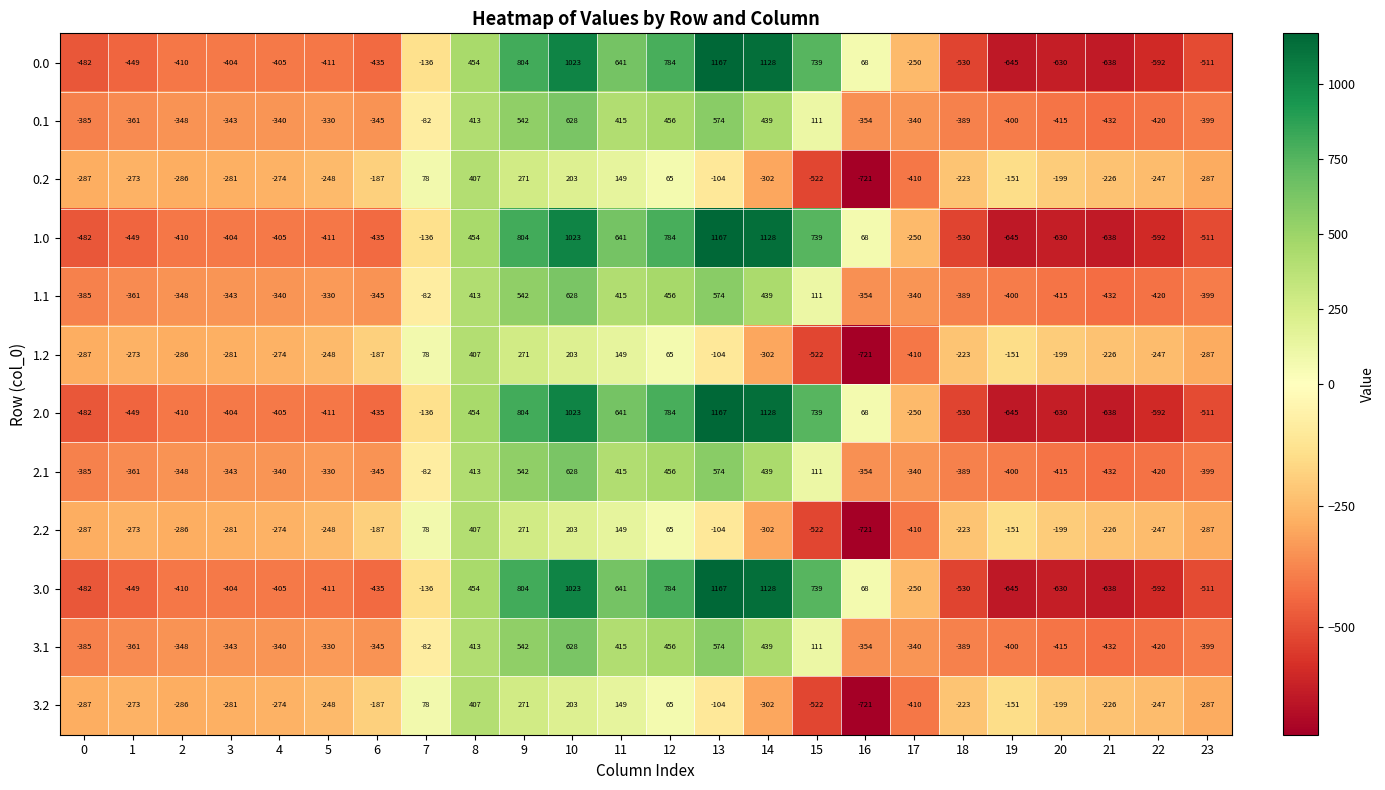

At how many categories does at least one series exceed 153?

8